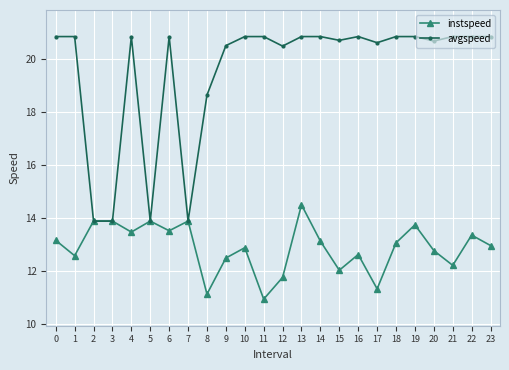

What is the value of the instspeed point at the 9th from the left?

11.1